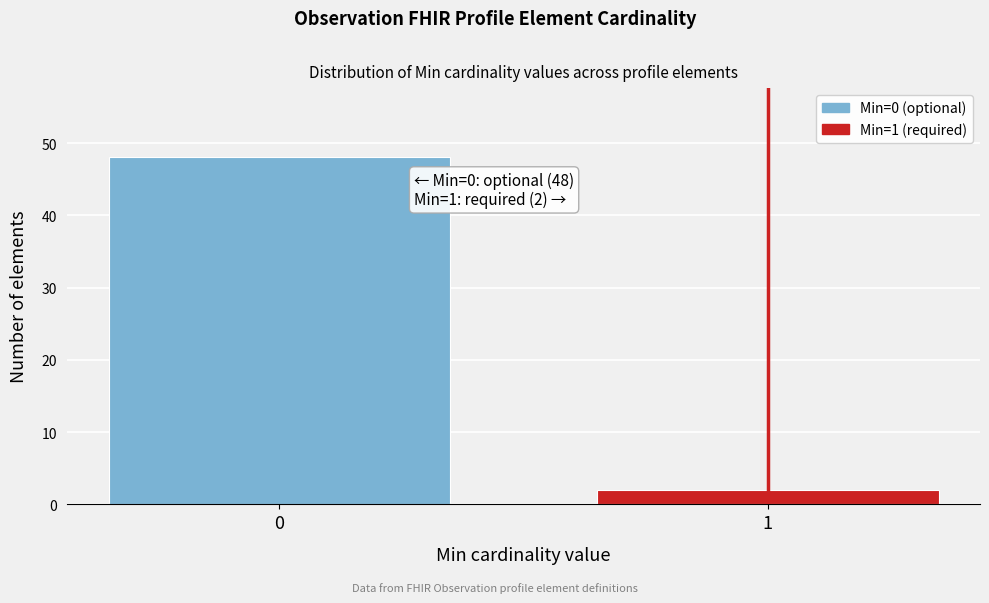

Reading left to right, what are all the values shown in this chart?

48	2